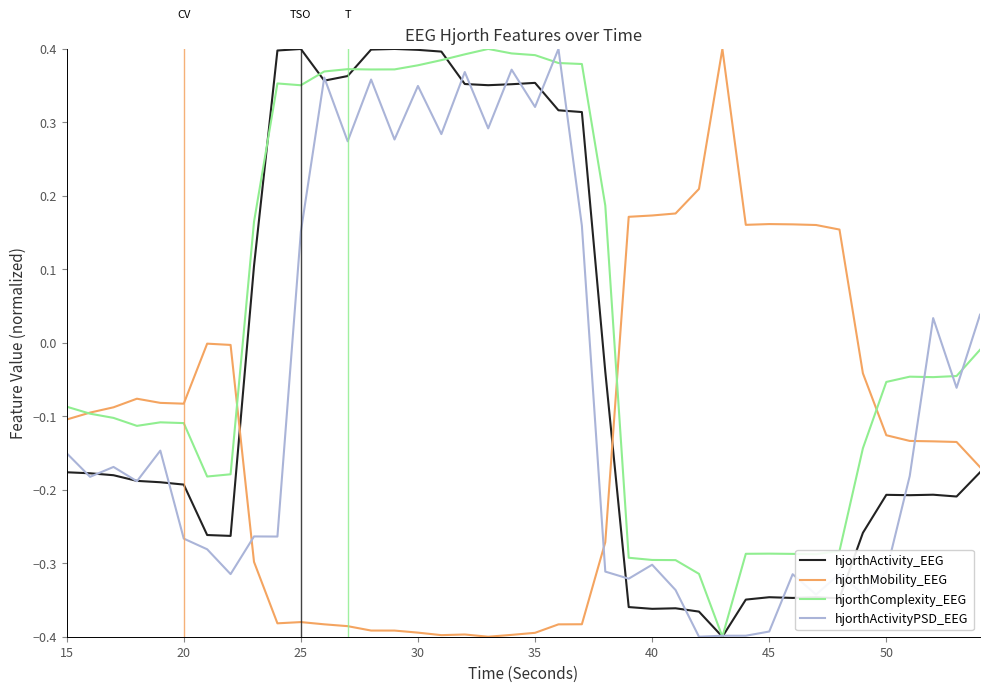

Which series has the largest total across all categories?

hjorthComplexity_EEG